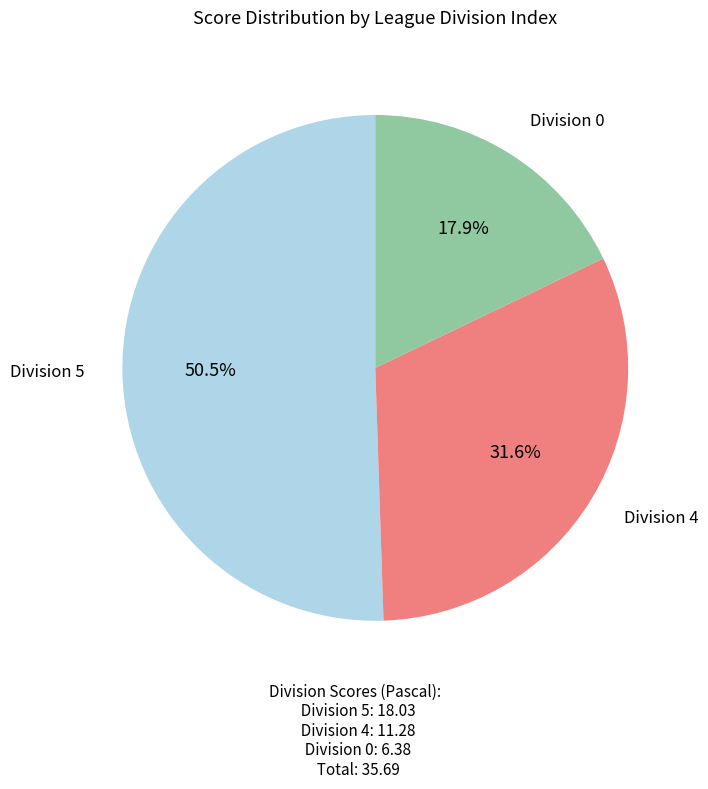

Is there a majority slice in this chart?

Yes